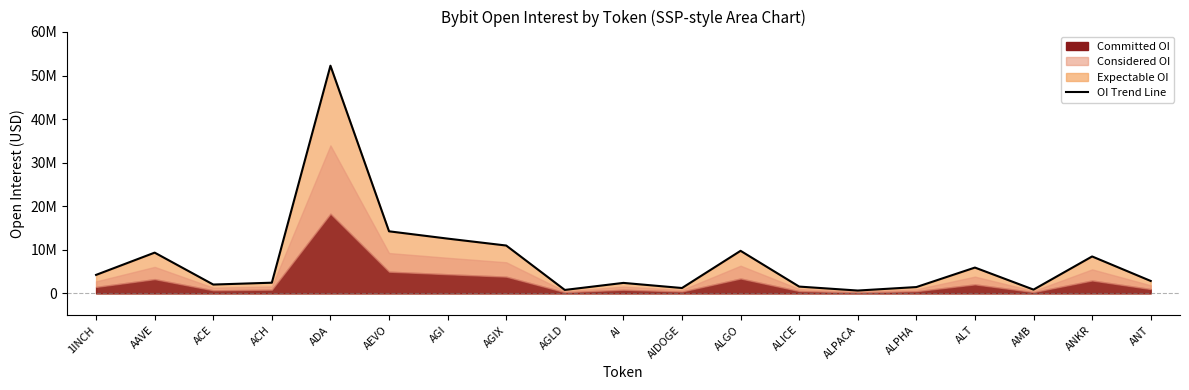

How many interior local valleys (lower than both neighbors) does the data have?

5